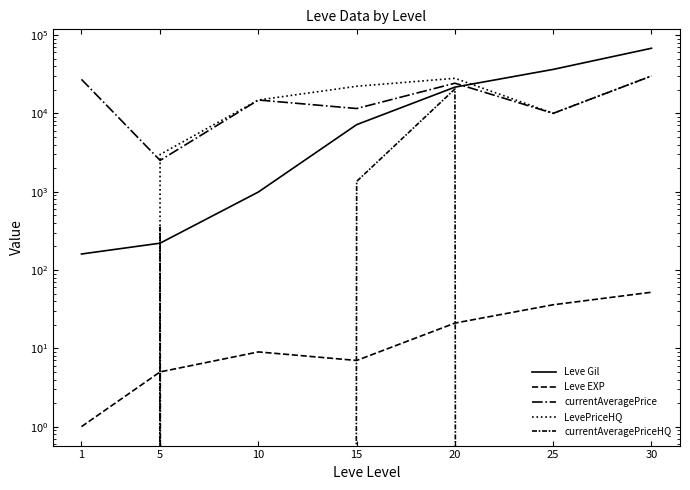

Which series has the largest total across all categories?

Leve Gil